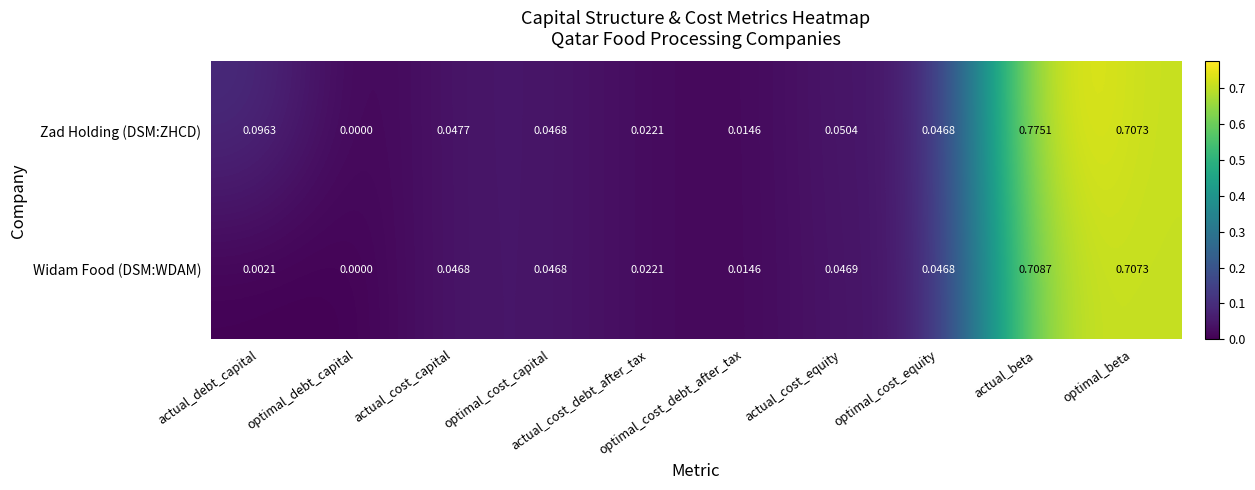

List the series in order of their peak value, highest first.

Zad Holding (DSM:ZHCD), Widam Food (DSM:WDAM)